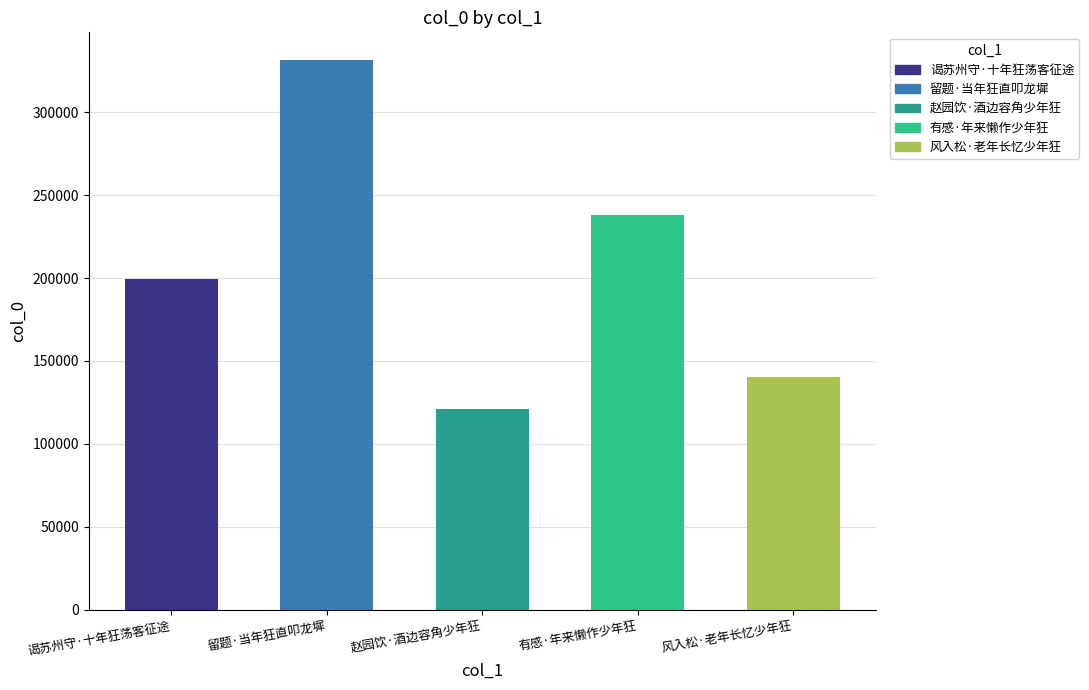

What is the label of the 4th bar from the left?

有感·年来懒作少年狂